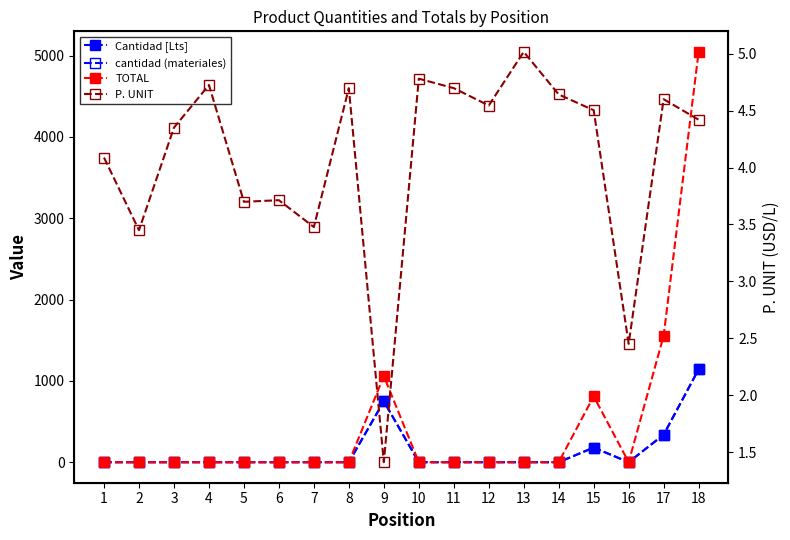

Which series has the largest total across all categories?

TOTAL